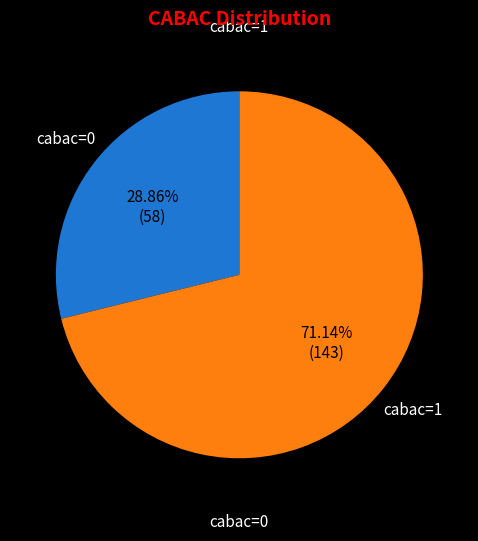

Does any single category account for the majority?

Yes